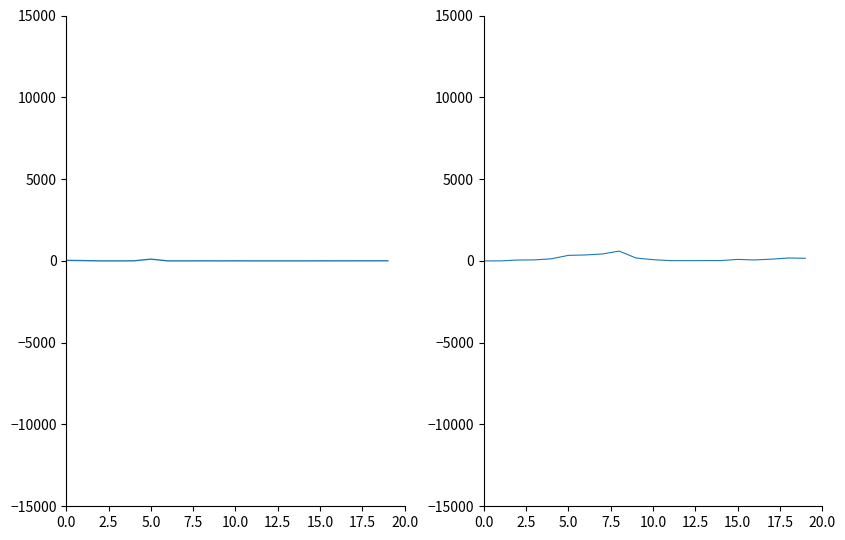

How many times do Total Value and QTY cross each other?

1